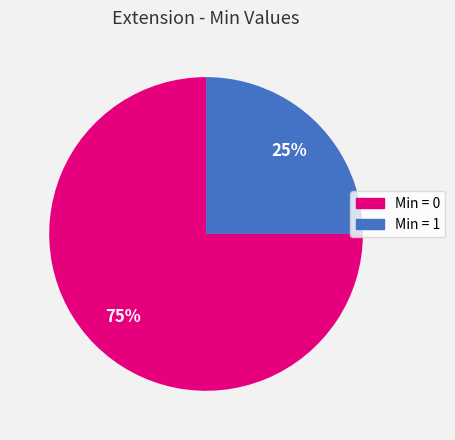

Does any single category account for the majority?

Yes